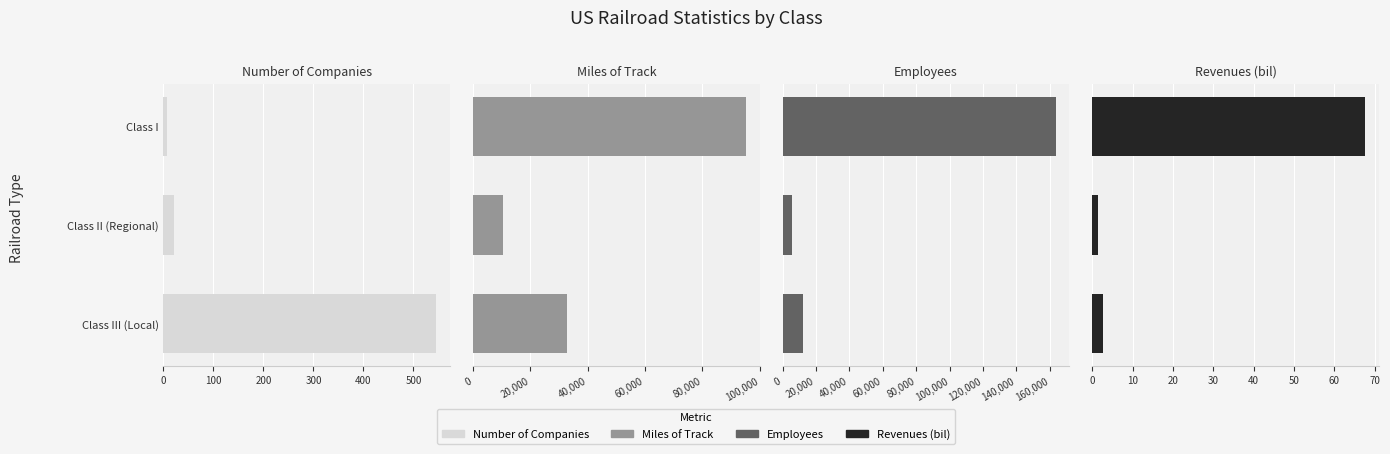

Rank the series at Class I from lowest to highest value.

Number of Companies, Revenues (bil), Miles of Track, Employees